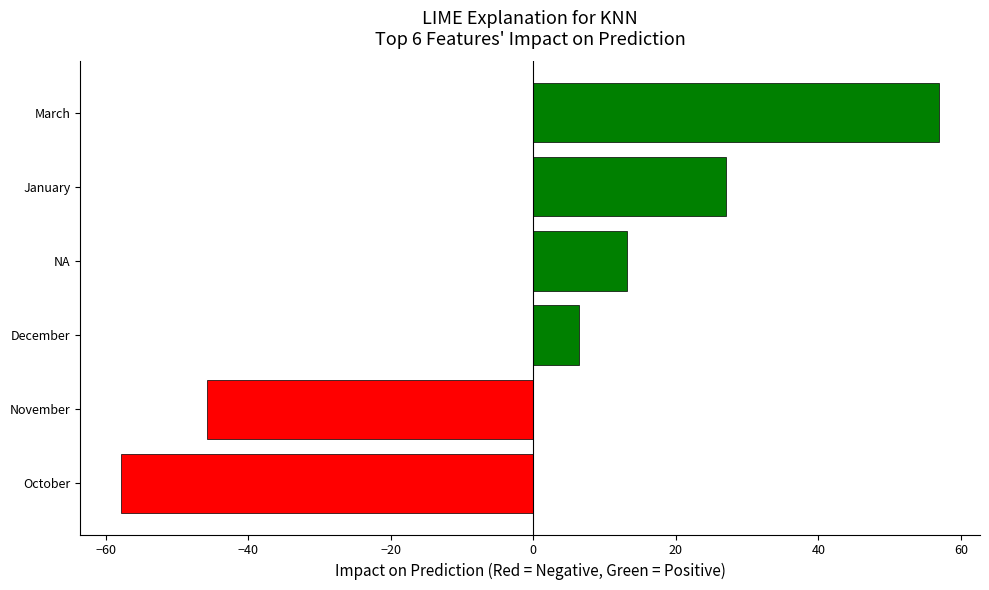

List the labels in order of value, largest first.

March, January, NA, December, November, October